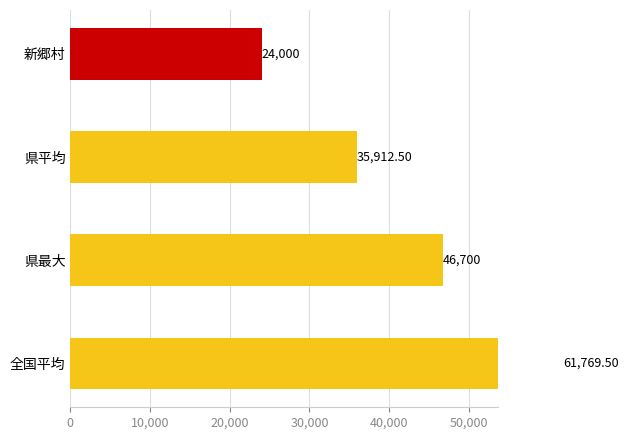

What is the ratio of the value at 30,000 to the value at 20,000?

0.7